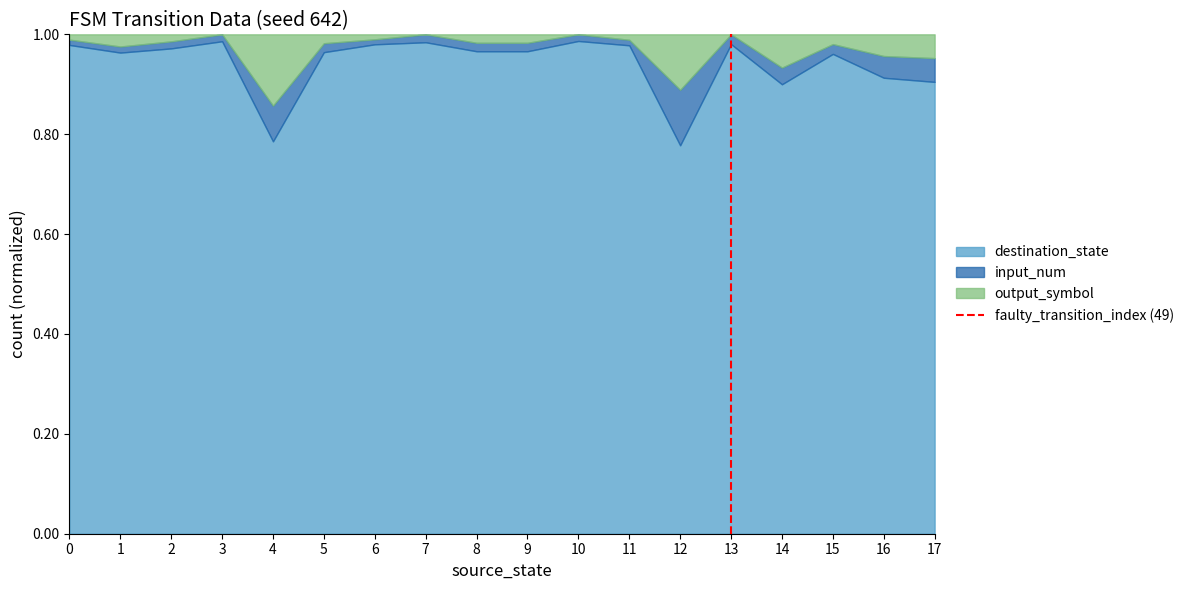

What is the difference between the maximum and minimum values?

1